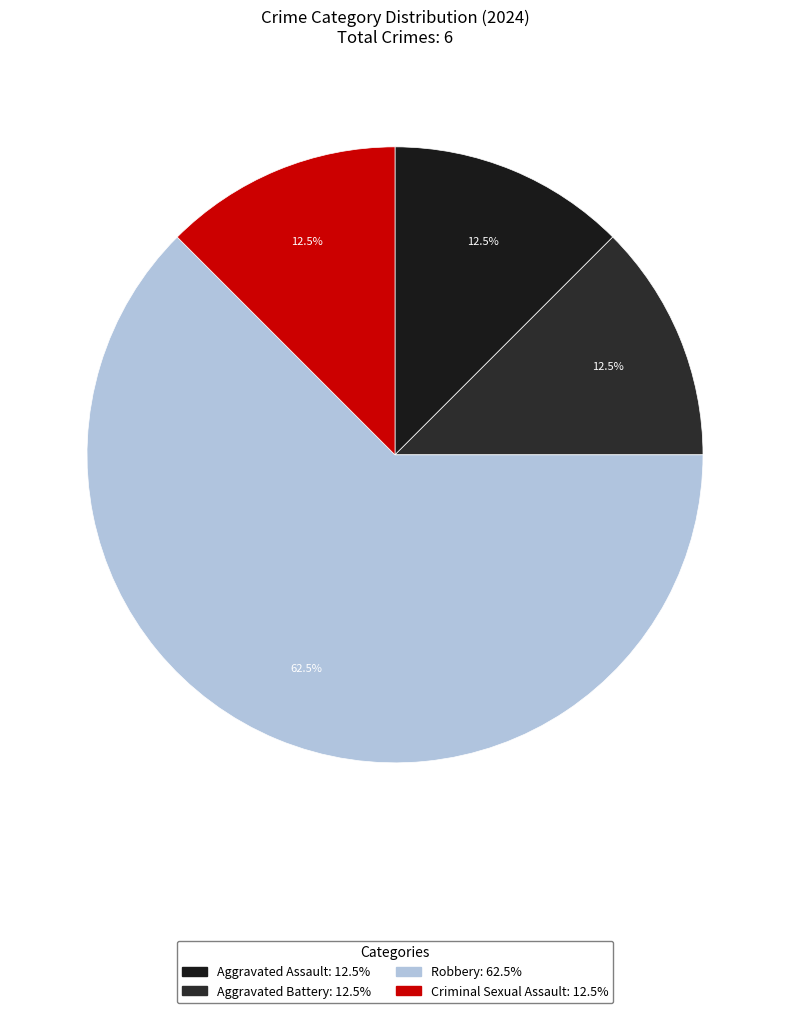

What is the majority slice?

Robbery